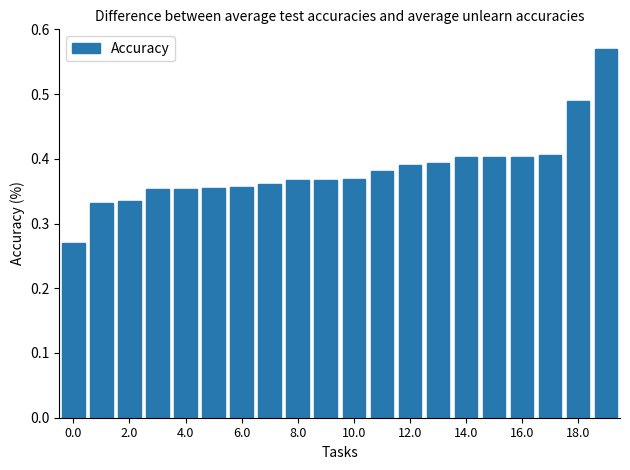

How many values are between 0 and 1?

20